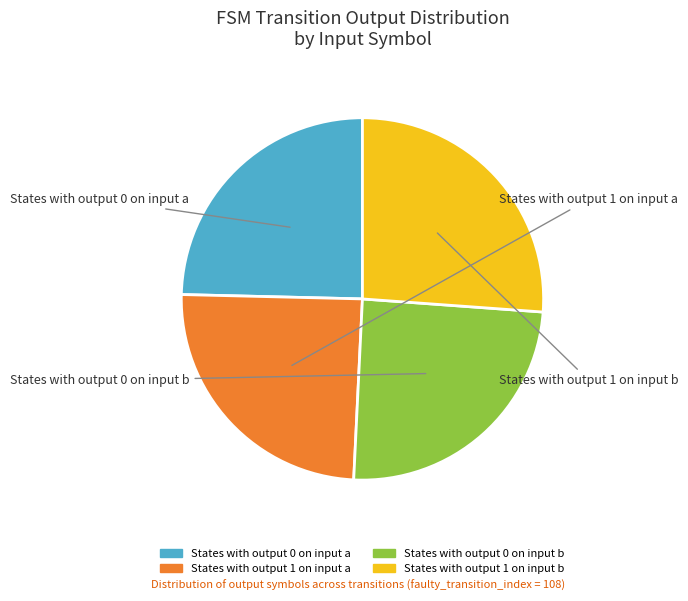

Is there any slice that represents more than half of the pie?

No